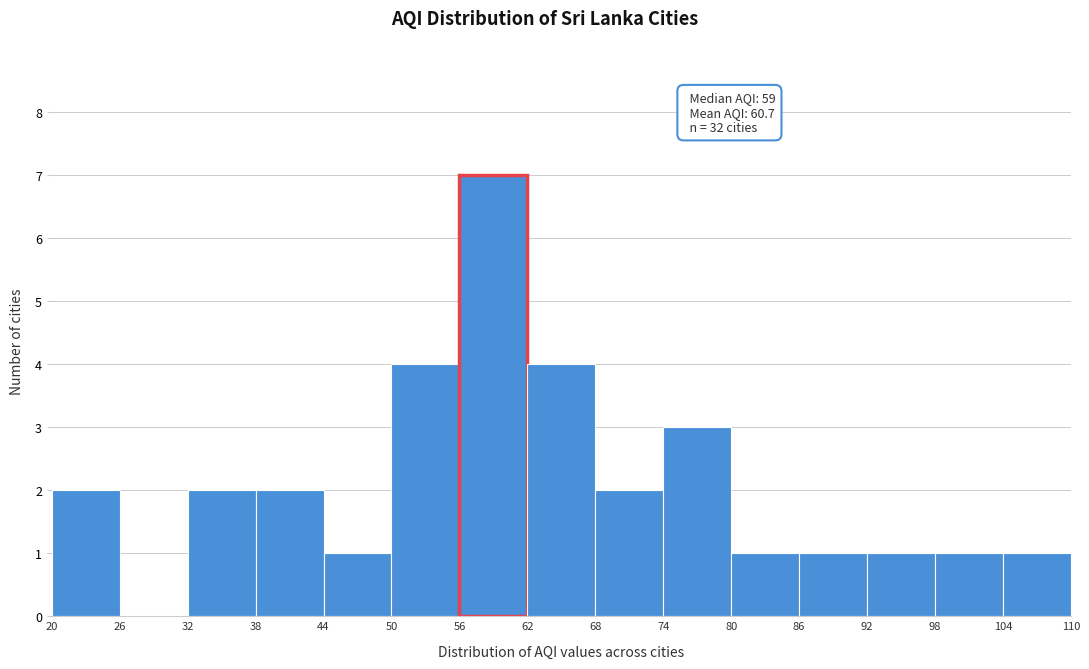

Which range on the x-axis has the tallest bar?

56 to 62